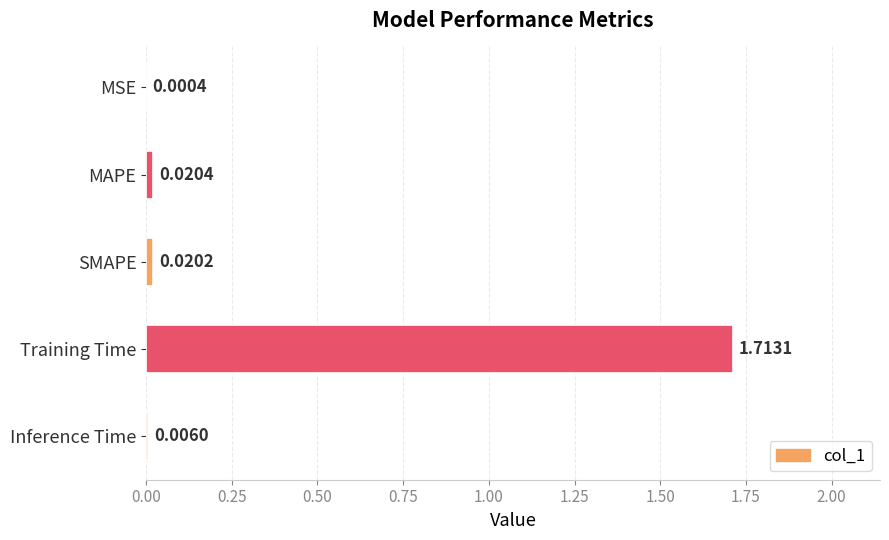

At which label is the value closest to 0?

MSE